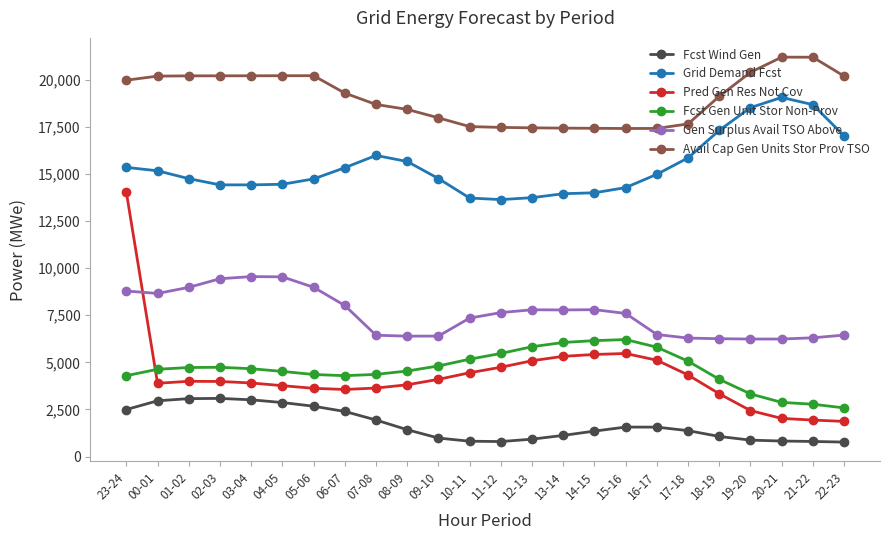

What is the smallest value displayed?

771